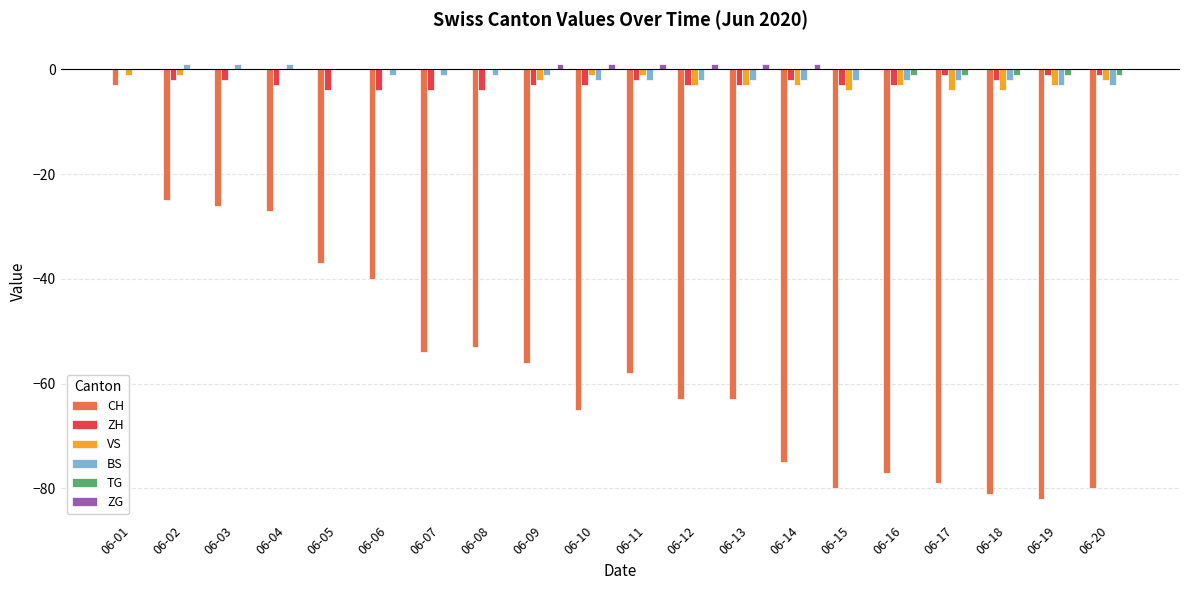

Reading left to right, transcribe all the data shown in this chart.

CH: -3	-25	-26	-27	-37	-40	-54	-53	-56	-65	-58	-63	-63	-75	-80	-77	-79	-81	-82	-80
ZH: 0	-2	-2	-3	-4	-4	-4	-4	-3	-3	-2	-3	-3	-2	-3	-3	-1	-2	-1	-1
VS: -1	-1	0	0	0	0	0	0	-2	-1	-1	-3	-3	-3	-4	-3	-4	-4	-3	-2
BS: 0	1	1	1	0	-1	-1	-1	-1	-2	-2	-2	-2	-2	-2	-2	-2	-2	-3	-3
TG: 0	0	0	0	0	0	0	0	0	0	0	0	0	0	0	-1	-1	-1	-1	-1
ZG: 0	0	0	0	0	0	0	0	1	1	1	1	1	1	0	0	0	0	0	0